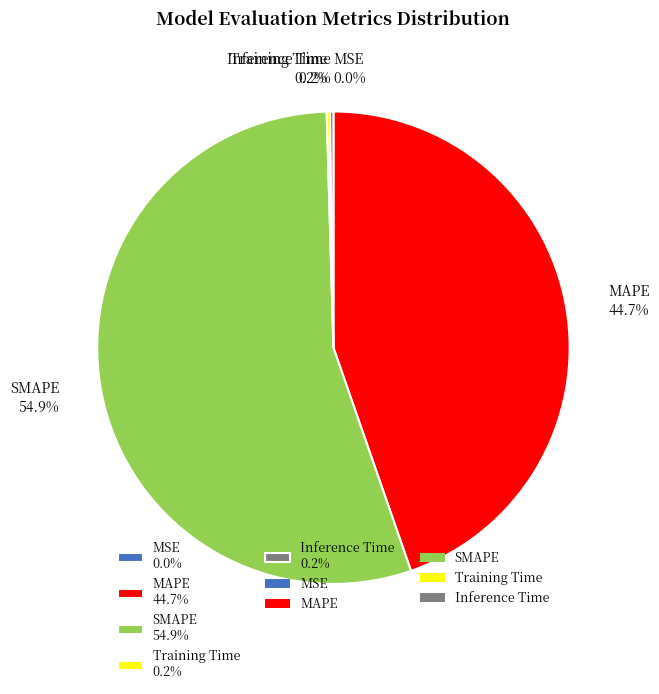

Is there any slice that represents more than half of the pie?

Yes